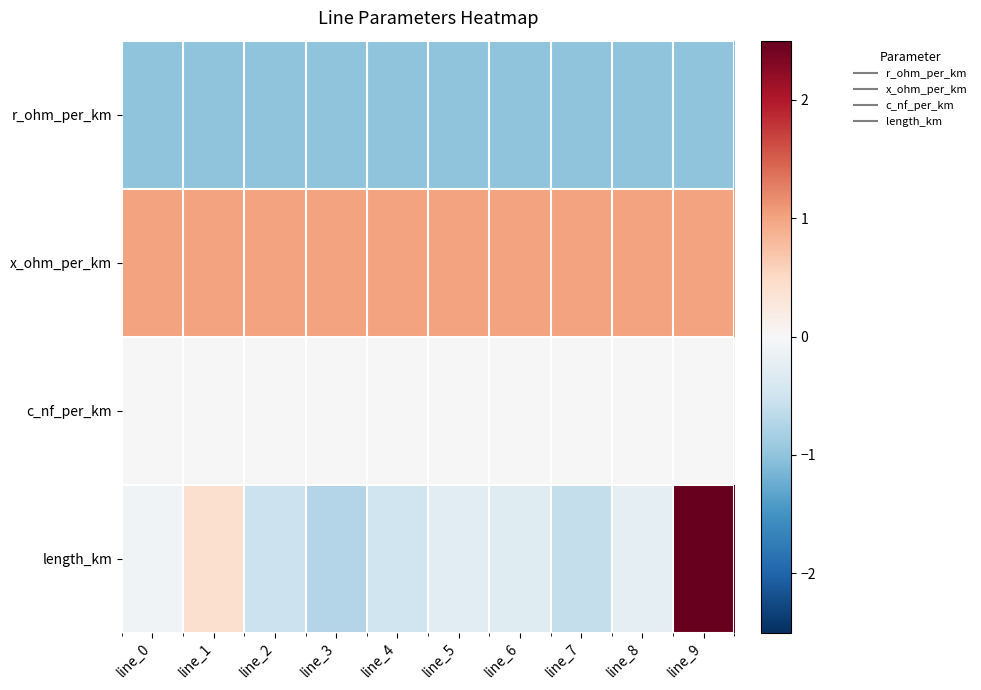

At how many categories does at least one series exceed 0?

10